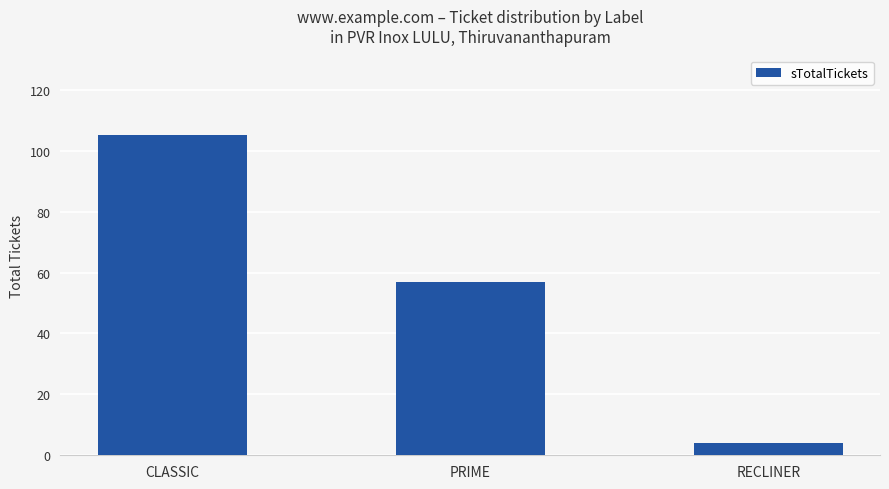

Rank the categories by value from lowest to highest.

RECLINER, PRIME, CLASSIC